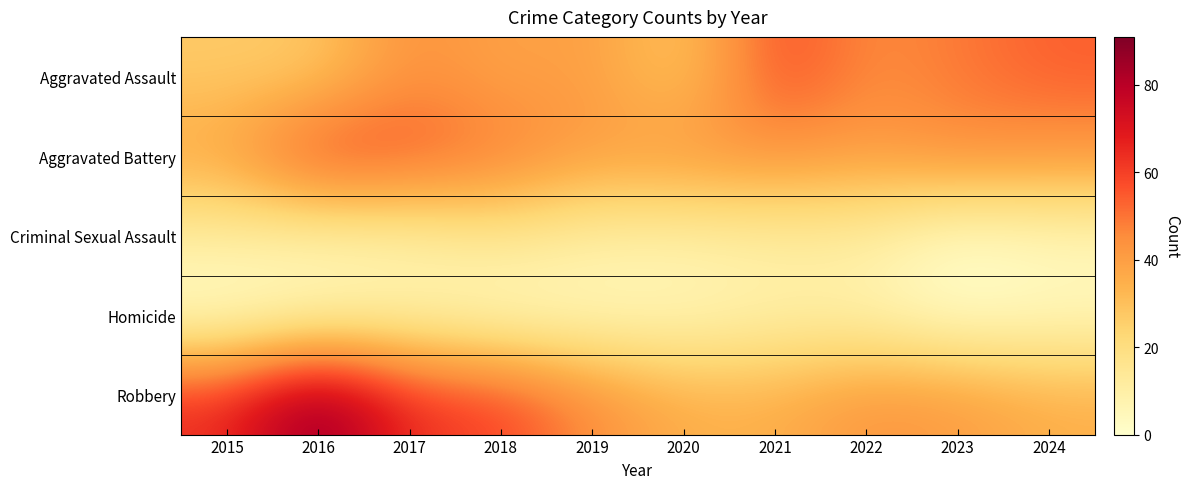

What is the maximum value shown in the chart?

91